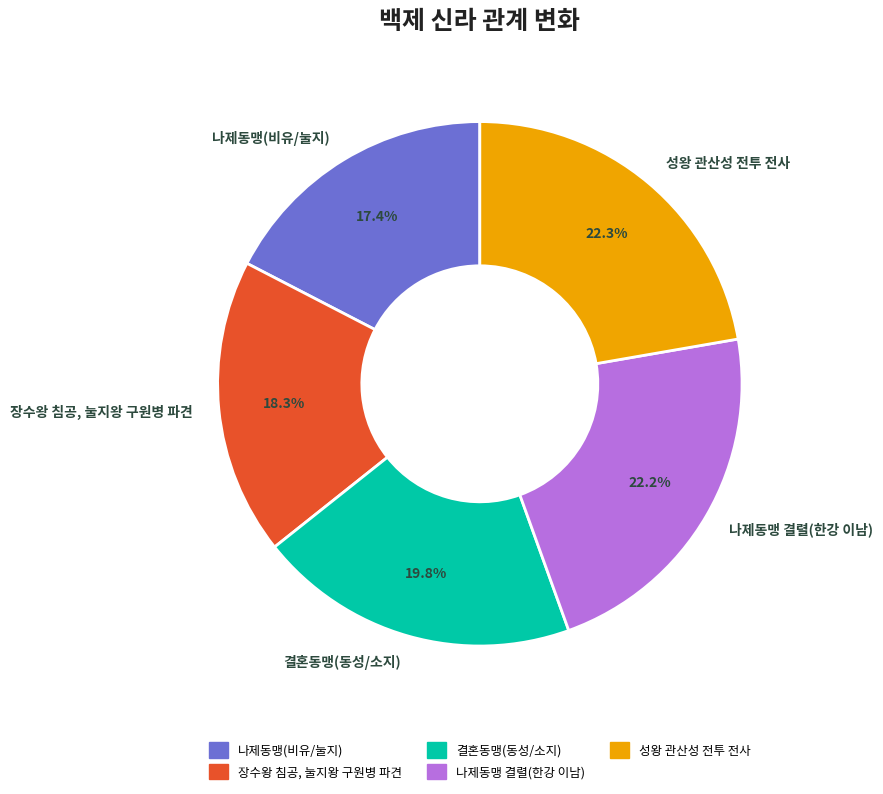

To the nearest percent, what percentage of the pie is 나제동맹(비유/눌지)?

17%